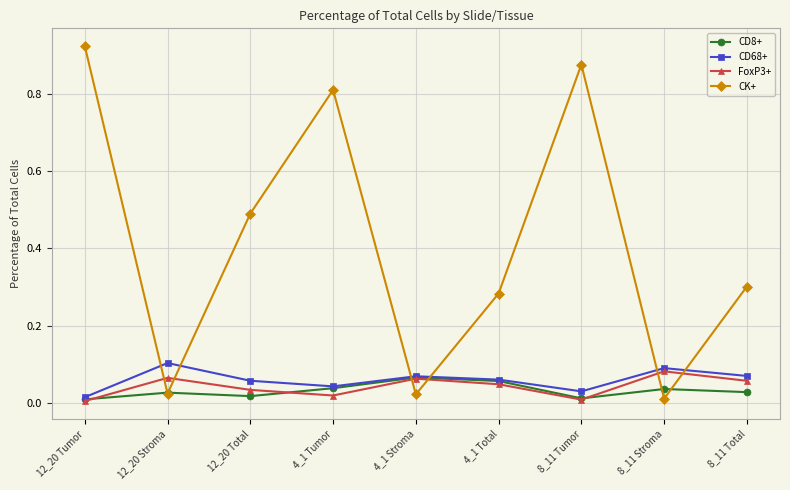

Which series ends up on top after the final intersection of CK+ and FoxP3+?

CK+